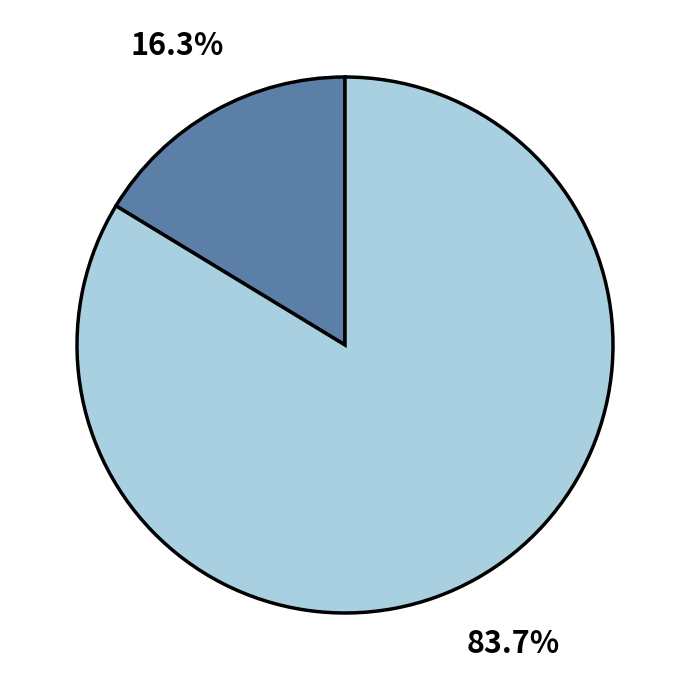

To the nearest percent, what is the difference between the largest and smallest slice percentages?

67%